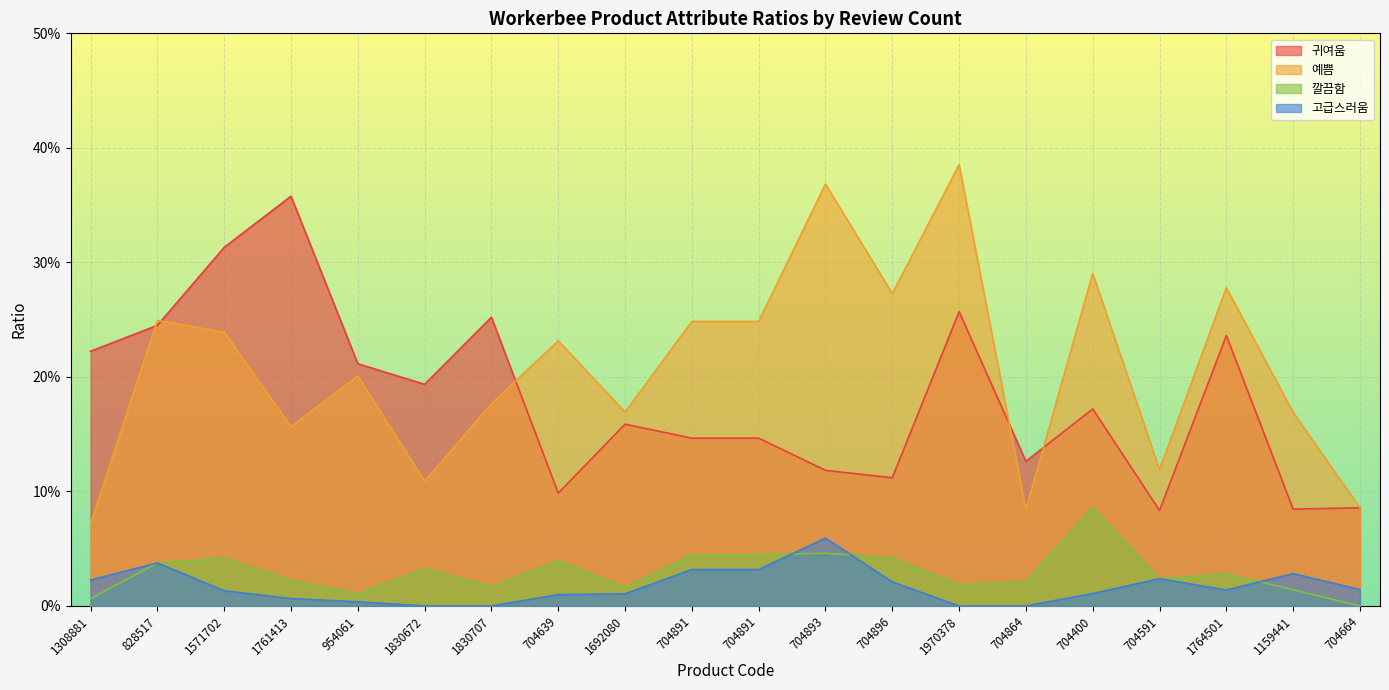

What is the average value of the 귀여움 series?

0.2